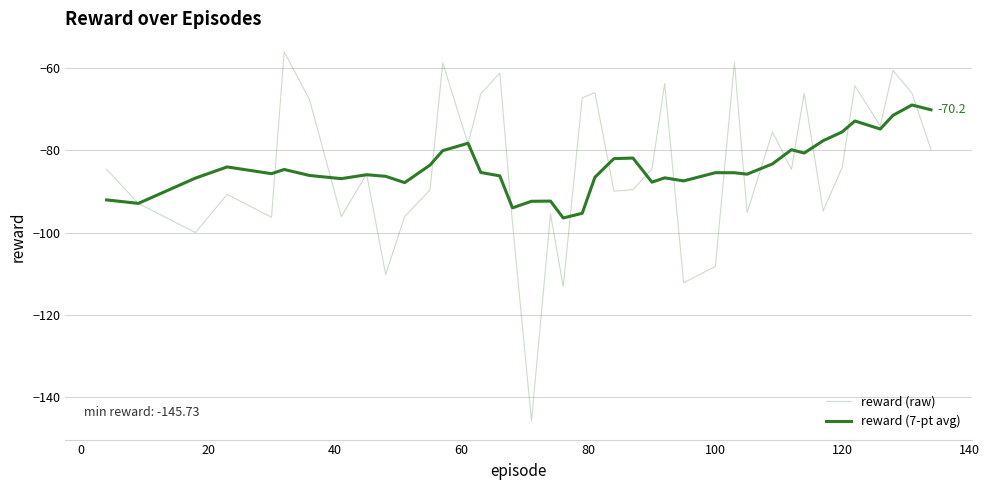

True or false: reward (7-pt avg) and reward (raw) intersect in this chart.

True